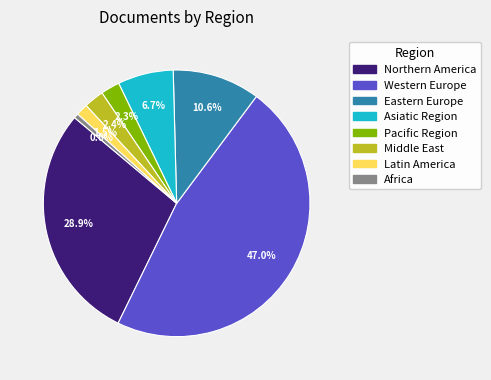

To the nearest percent, what is the average slice percentage?

12%